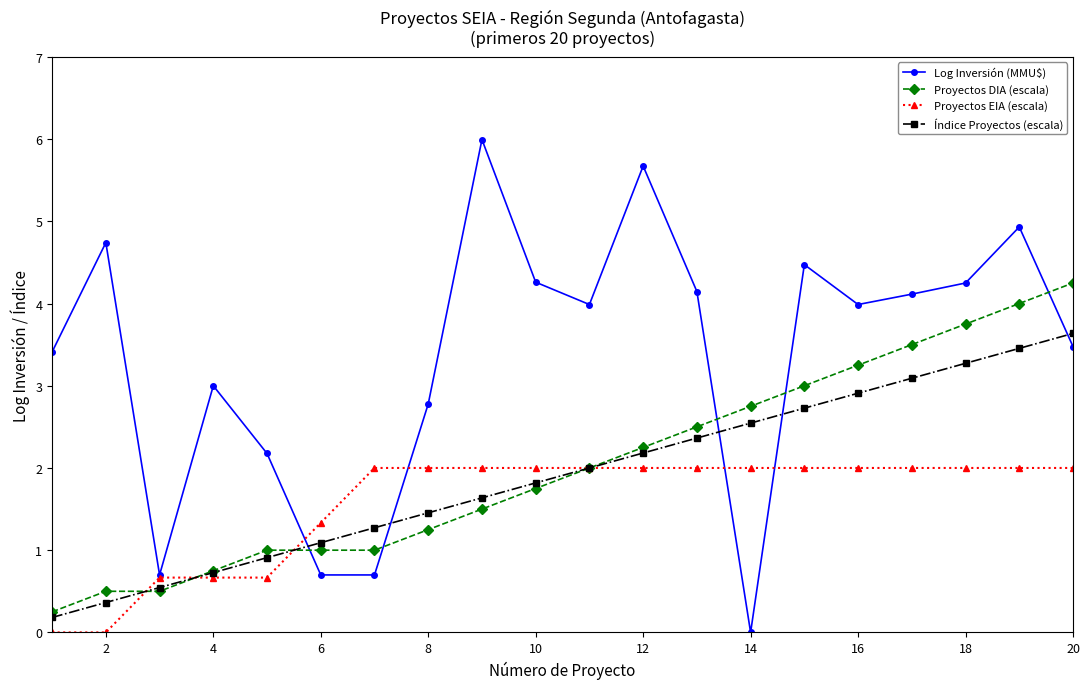

How many lines are shown in the chart?

4